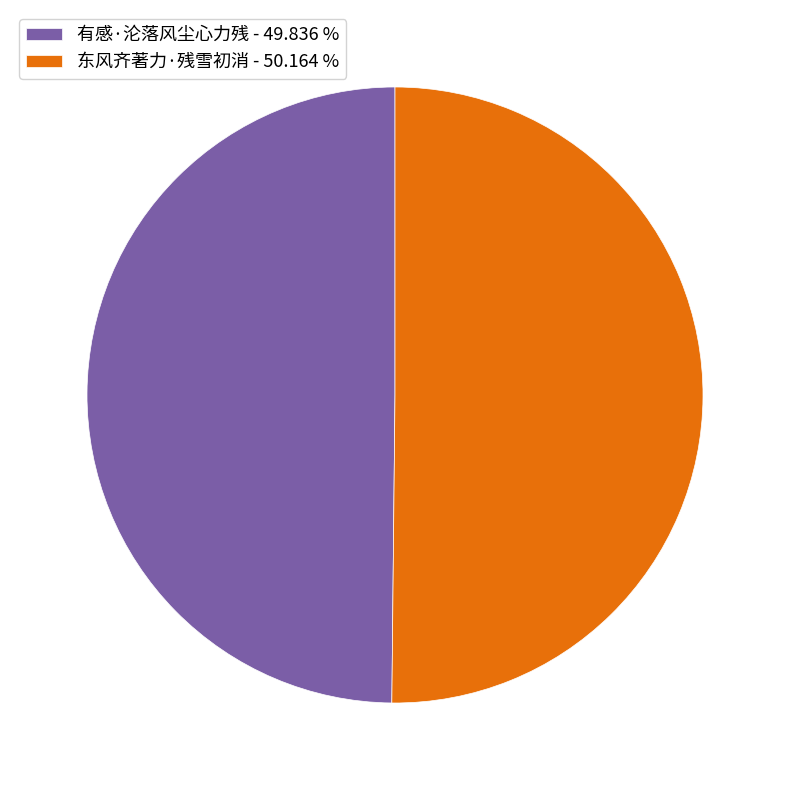

Approximately how many times larger is the value at 东风齐著力·残雪初消 - 50.164 % compared to 有感·沦落风尘心力残 - 49.836 %?

1.0